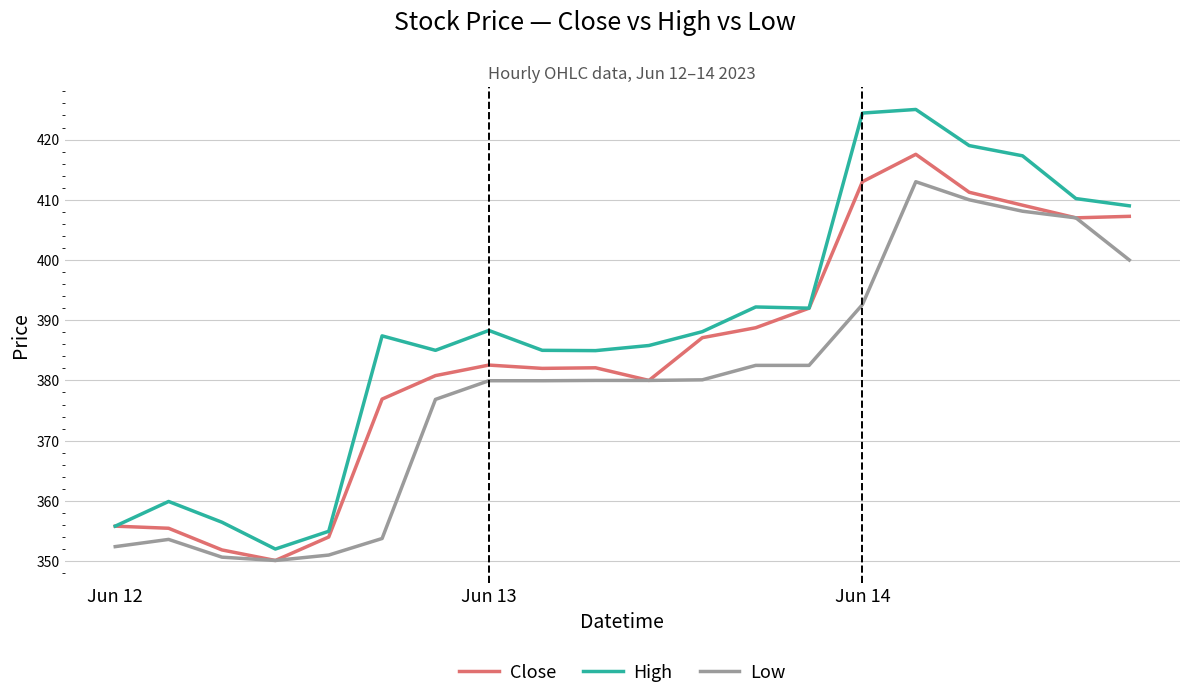

What is the minimum value for Low?

350.1